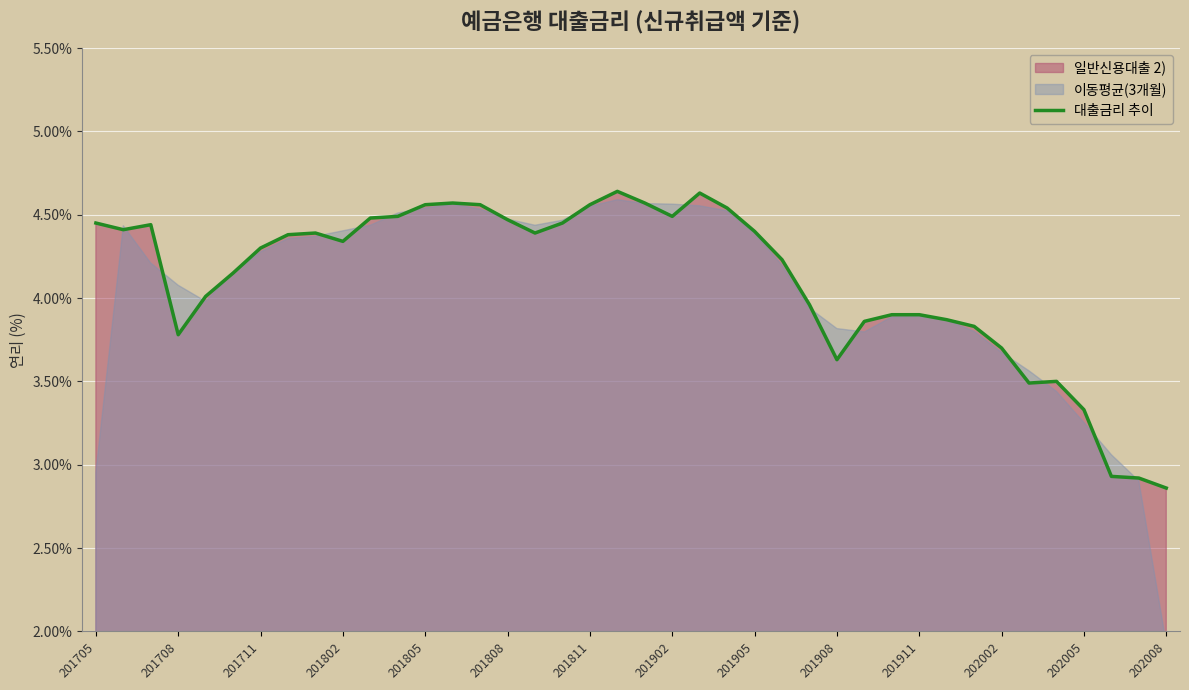

At which category does the chart reach its peak across all series?

19